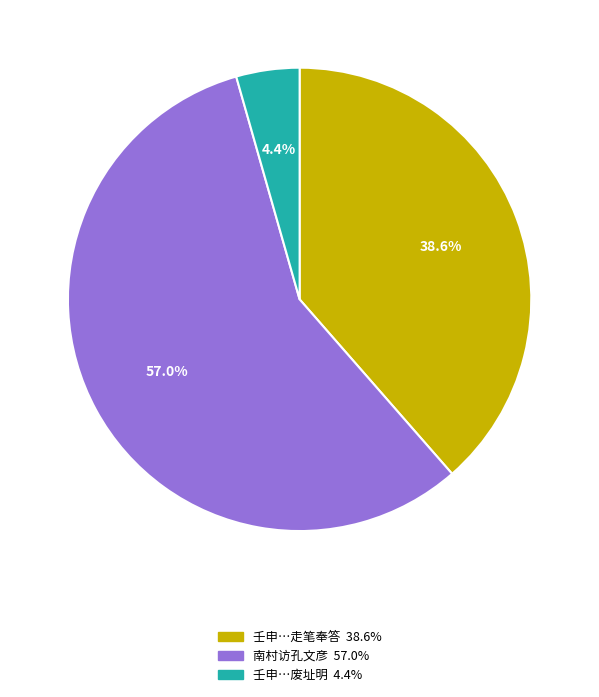

Is there any slice that represents more than half of the pie?

Yes